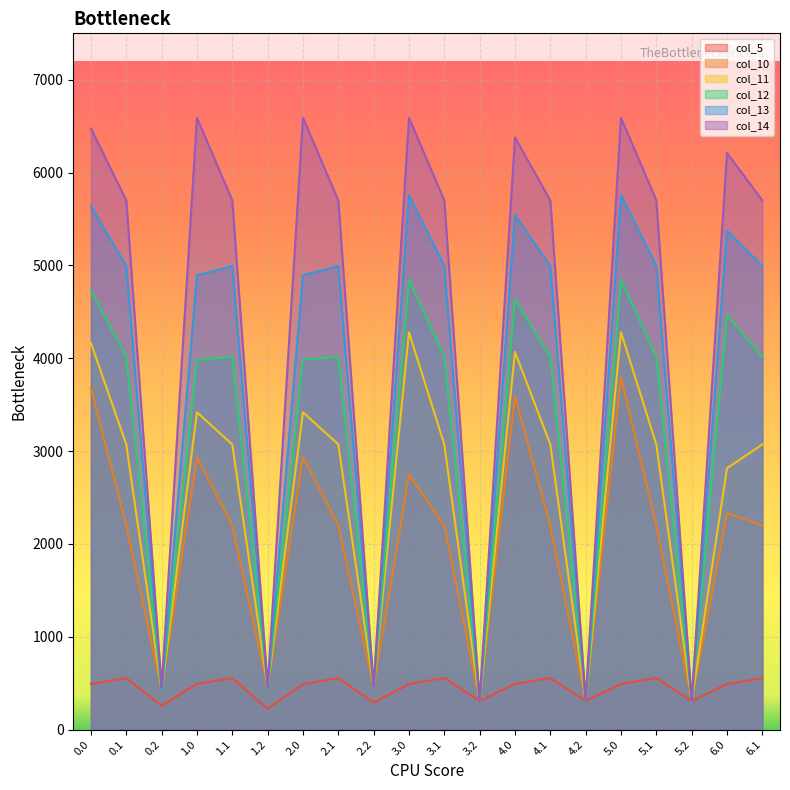

Rank the categories by col_14 value from lowest to highest.

3.2, 4.2, 5.2, 0.2, 1.2, 2.2, 0.1, 1.1, 2.1, 3.1, 4.1, 5.1, 6.1, 6.0, 4.0, 0.0, 1.0, 2.0, 3.0, 5.0